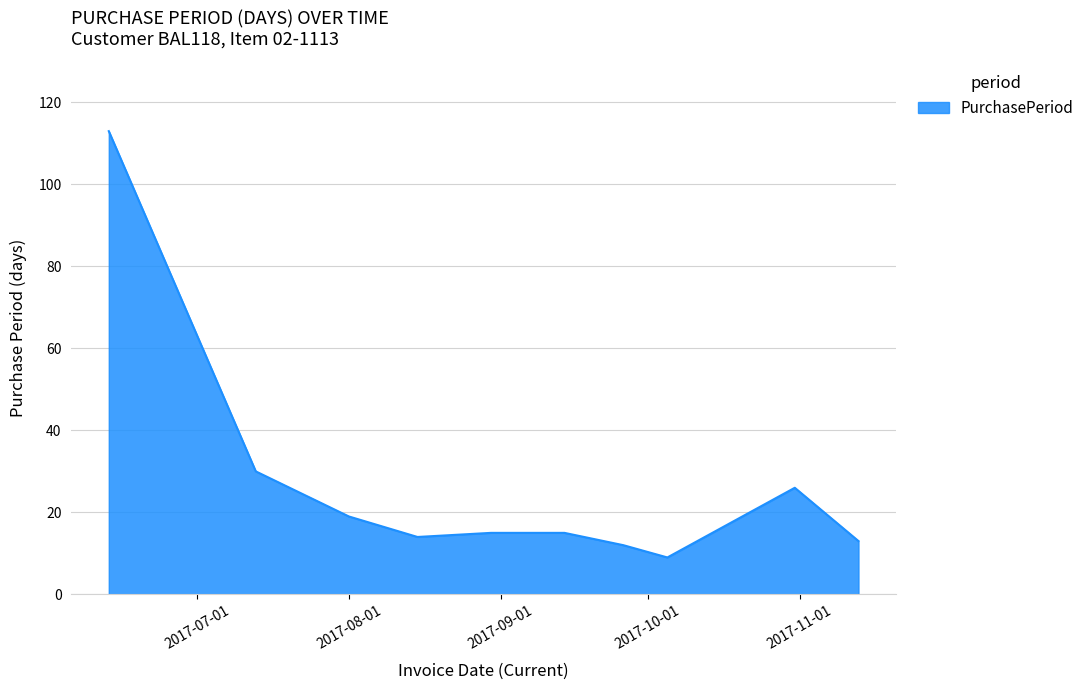

What is the minimum value shown in the chart?

9